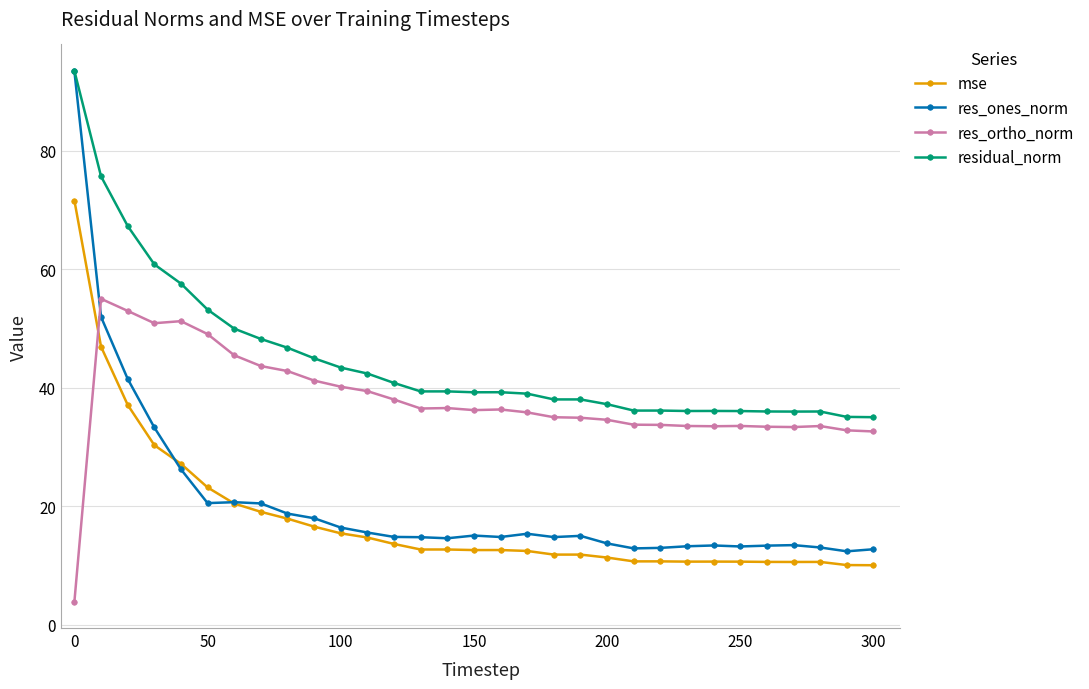

What is the maximum value shown in the chart?

93.5